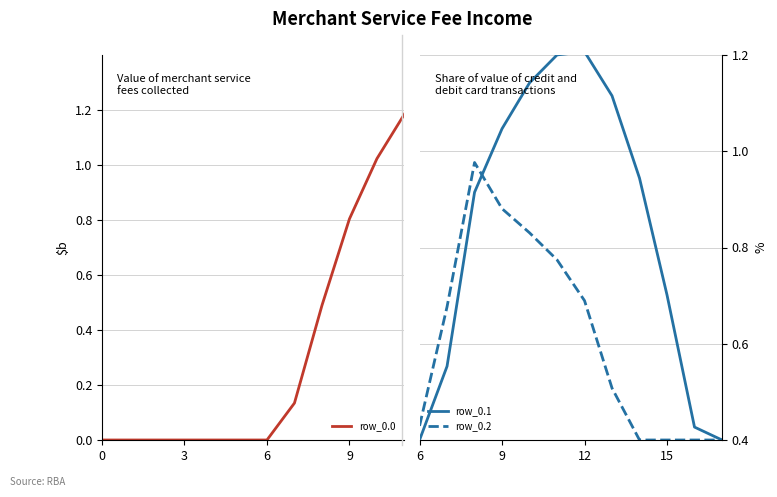

Which series has the widest spread of values?

row_0.0